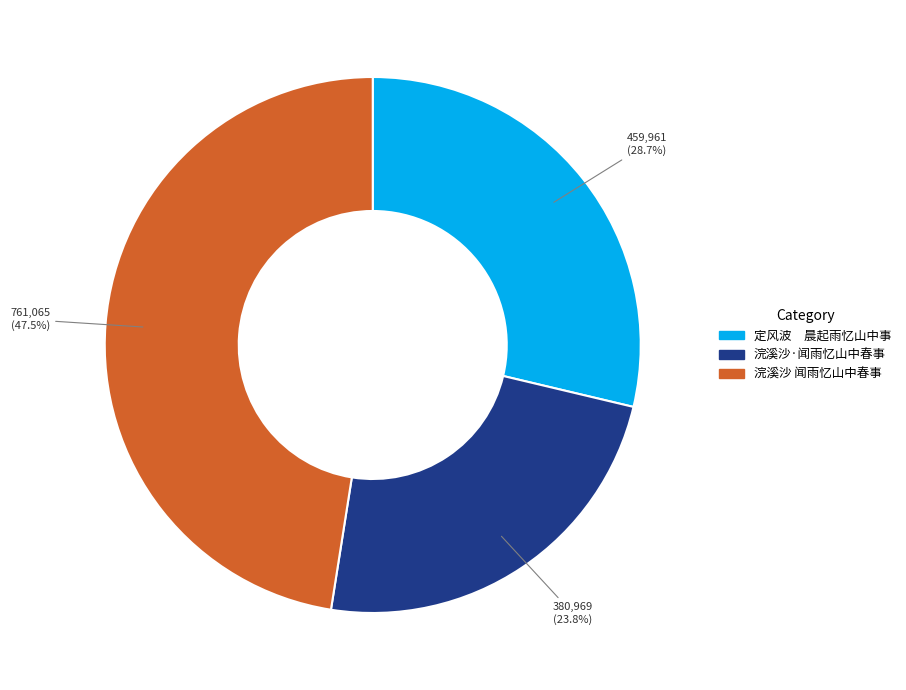

Is there a majority slice in this chart?

No